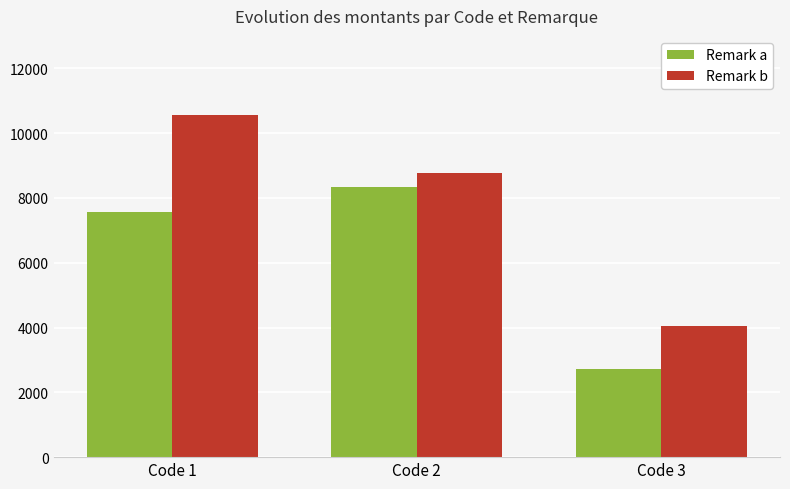

What are all the series names shown in the legend?

Remark a, Remark b